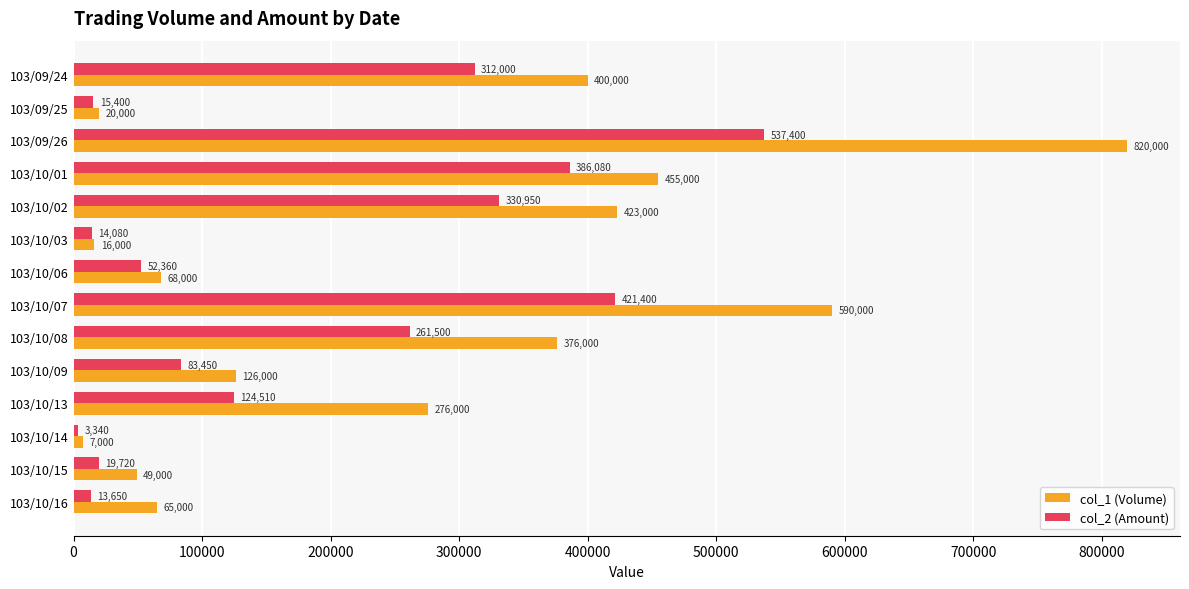

Is it true that col_2 (Amount) equals 215714 at 103/10/02?

False